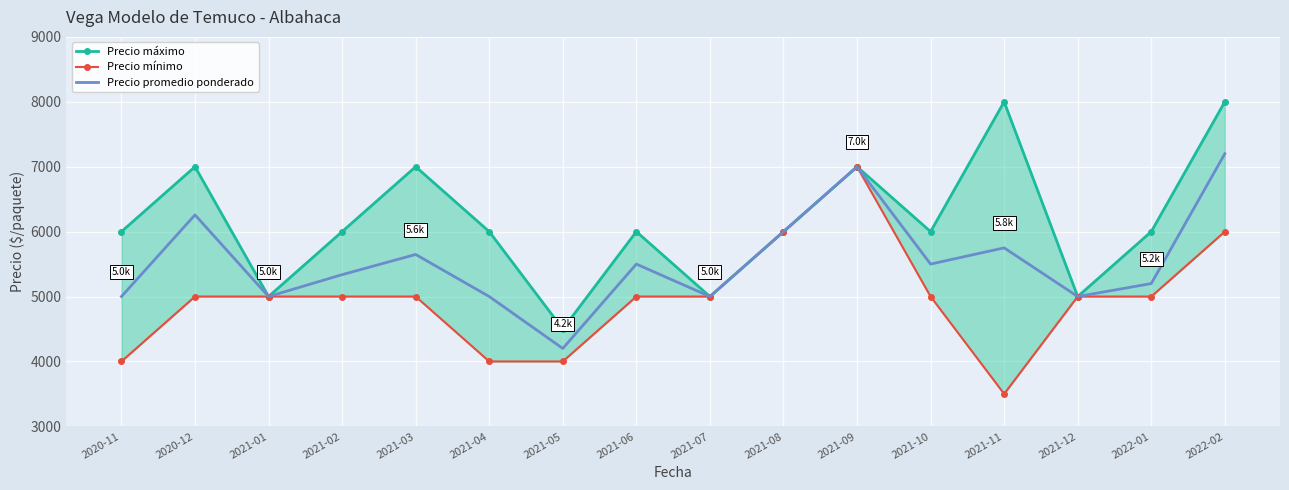

Reading right to left, transcribe all the data shown in this chart.

Precio máximo: 2022-02=8000	2022-01=6000	2021-12=5000	2021-11=8000	2021-10=6000	2021-09=7000	2021-08=6000	2021-07=5000	2021-06=6000	2021-05=4500	2021-04=6000	2021-03=7000	2021-02=6000	2021-01=5000	2020-12=7000	2020-11=6000
Precio mínimo: 2022-02=6000	2022-01=5000	2021-12=5000	2021-11=3500	2021-10=5000	2021-09=7000	2021-08=6000	2021-07=5000	2021-06=5000	2021-05=4000	2021-04=4000	2021-03=5000	2021-02=5000	2021-01=5000	2020-12=5000	2020-11=4000
Precio promedio ponderado: 2022-02=7200	2022-01=5200	2021-12=5000	2021-11=5750	2021-10=5500	2021-09=7000	2021-08=6000	2021-07=5000	2021-06=5500	2021-05=4200	2021-04=5000	2021-03=5648	2021-02=5337	2021-01=5000	2020-12=6258	2020-11=5000